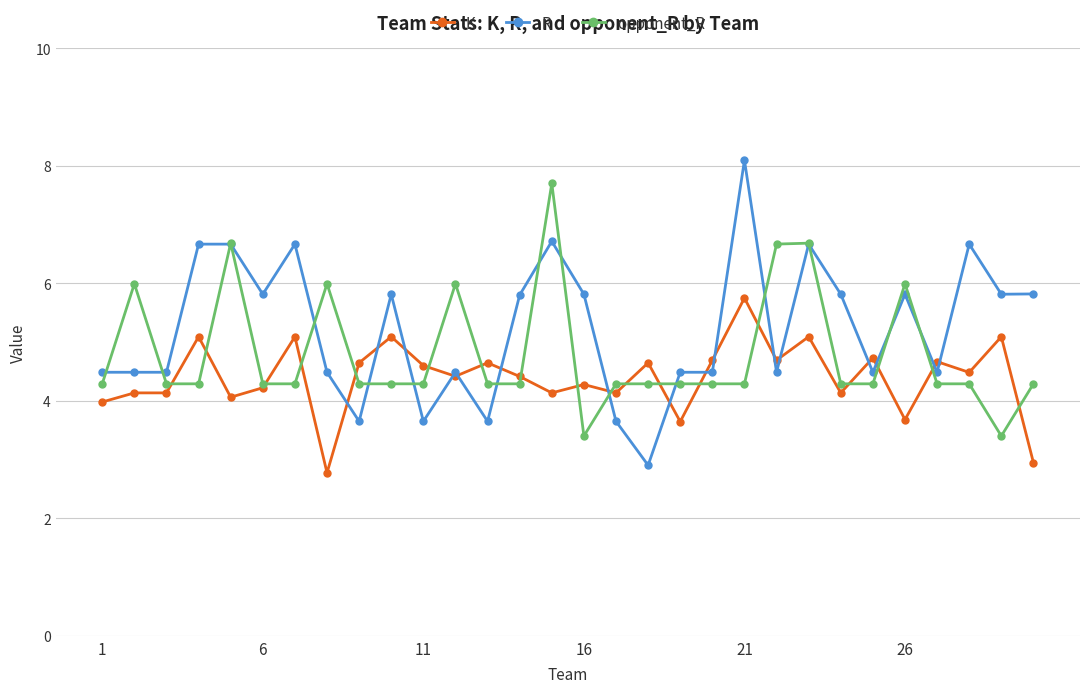

True or false: opponent_R has more than 0 points higher than both neighbors.

True